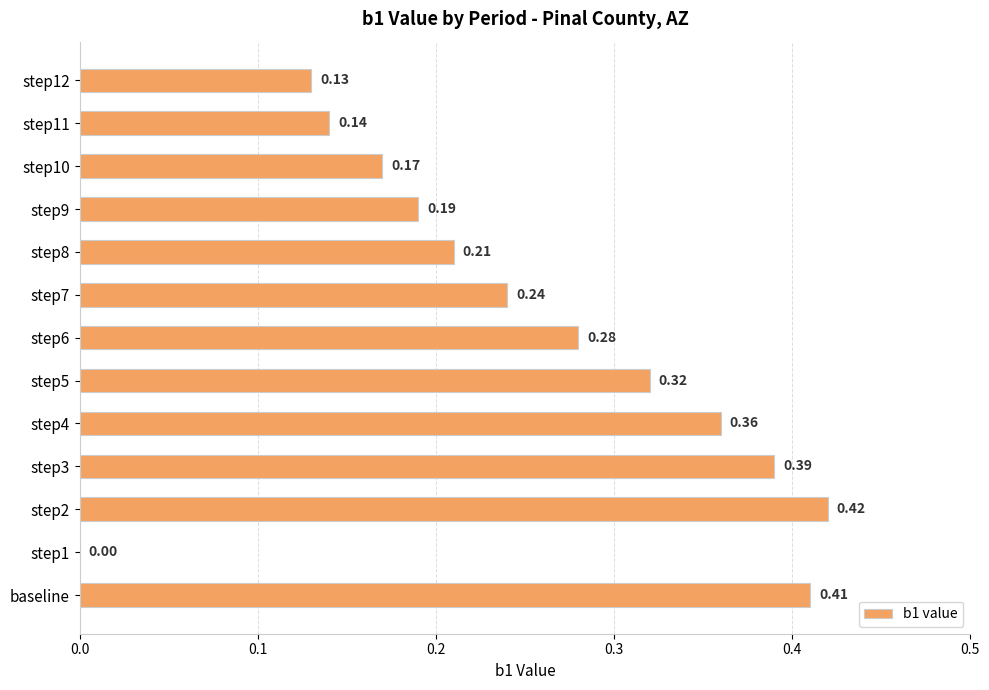

Are the bars horizontal?

Yes